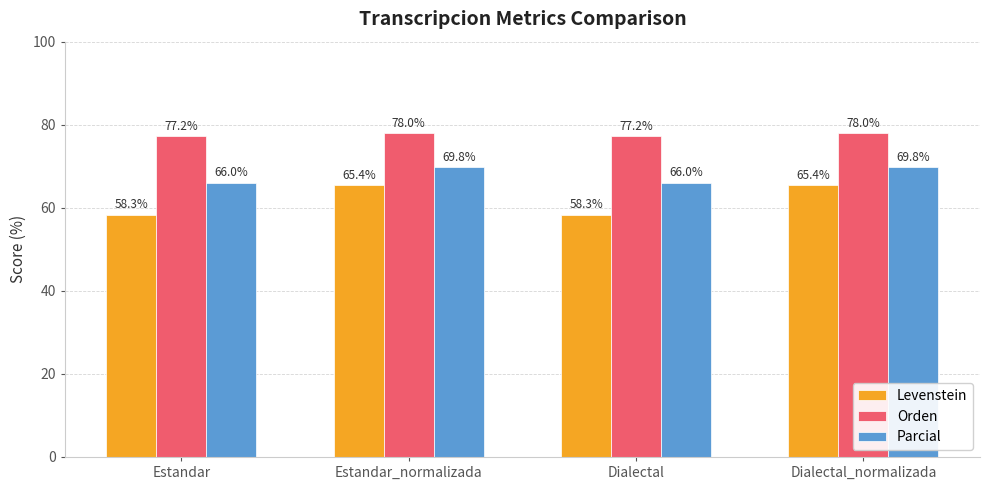

What is the maximum value for Levenstein?

65.4